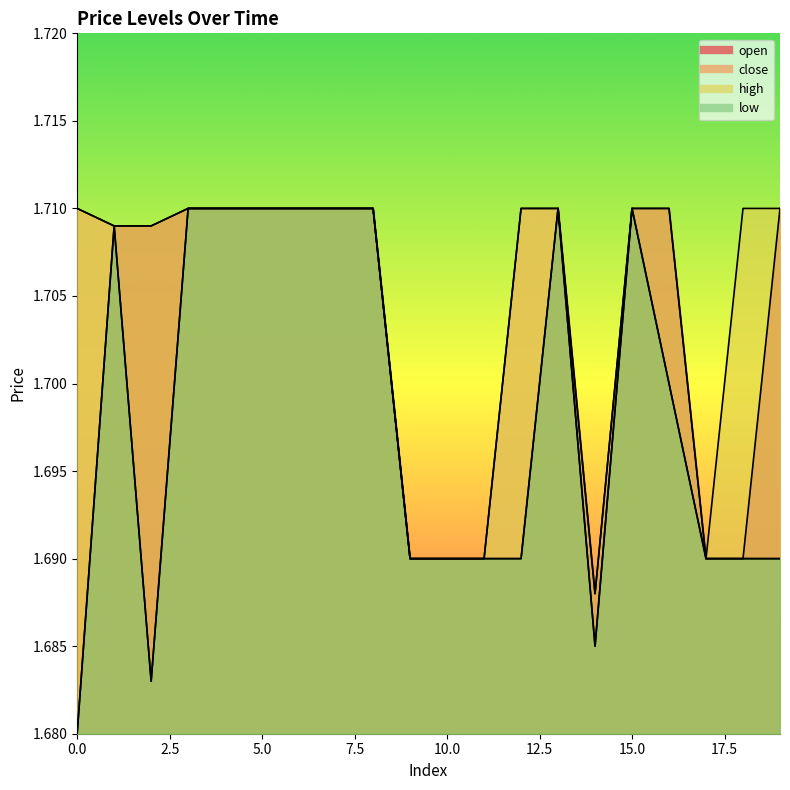

The value of close at 0 is 1.7. True or false?

True